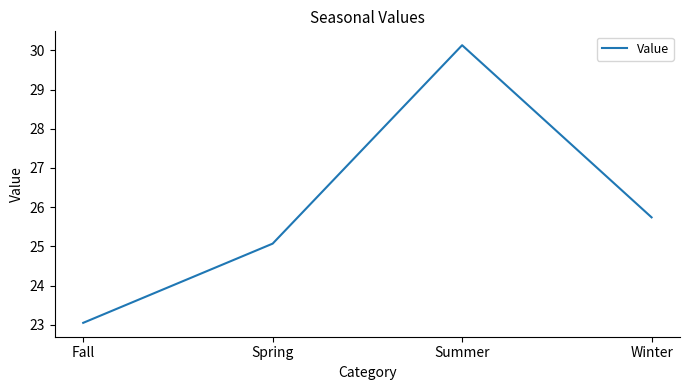

Where is the data nearest to the value 26?

Winter